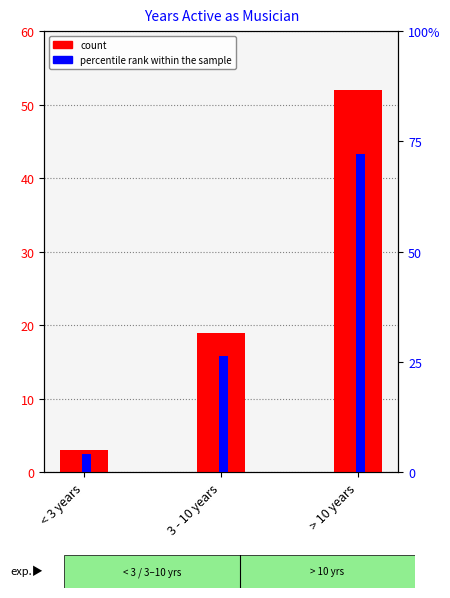

What is the highest value of the percentile rank within the sample series?

72.2